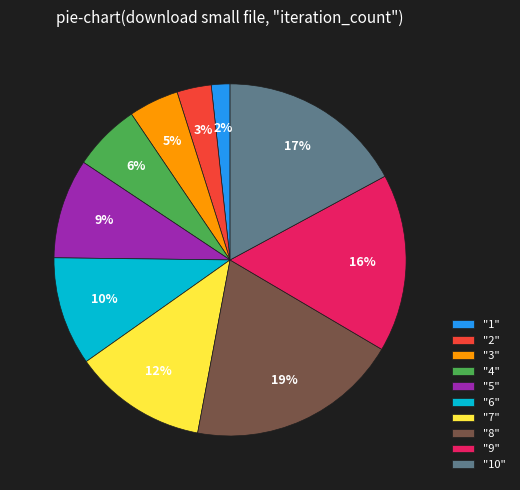

Is "2" the majority of the pie?

No